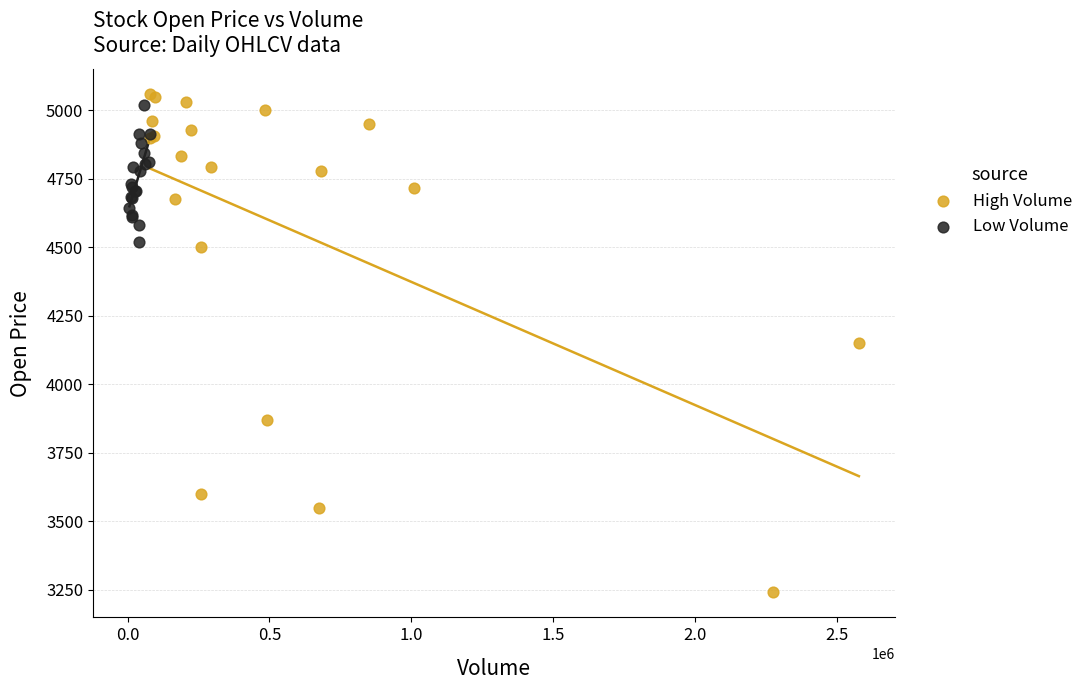

Which series contains the lowest Y value?

High Volume